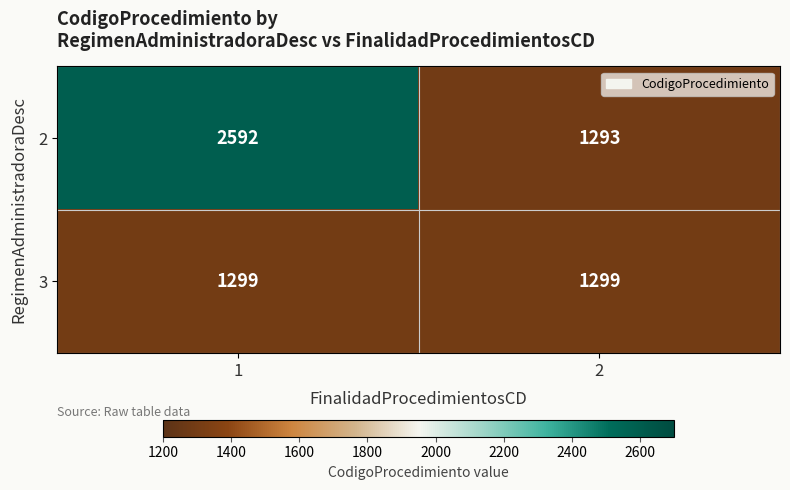

Read the 2 value at 1, to the nearest 10.

2590